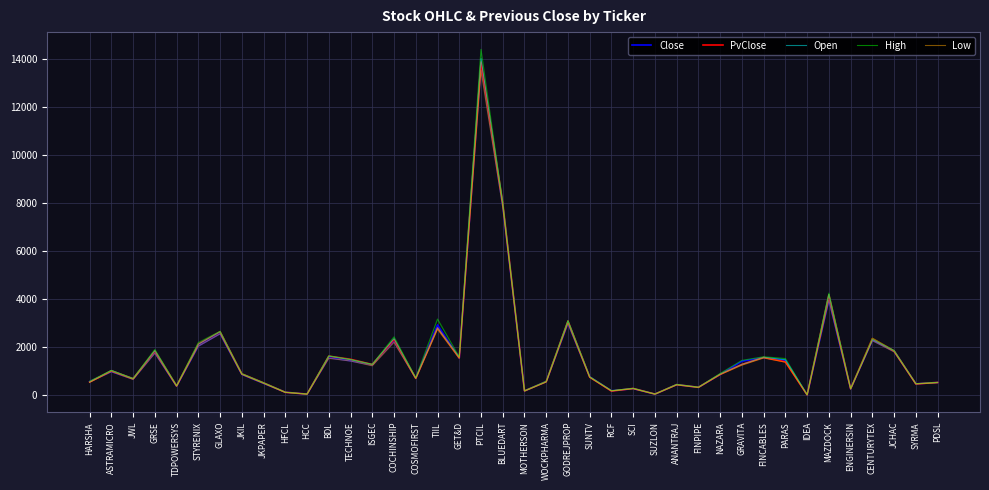

The value of Low at ASTRAMICRO is 980.0. True or false?

True